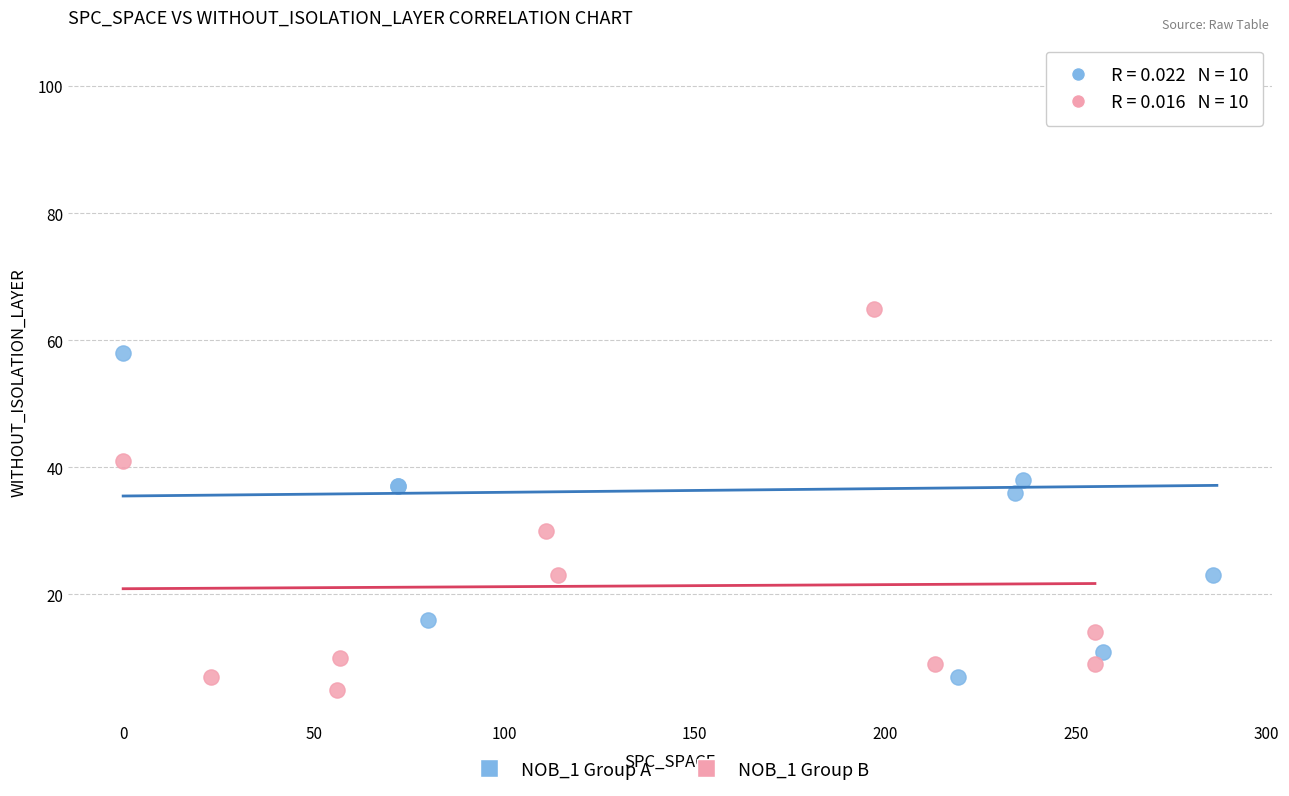

What are all the series names shown in the legend?

NOB_1 Group A, NOB_1 Group B